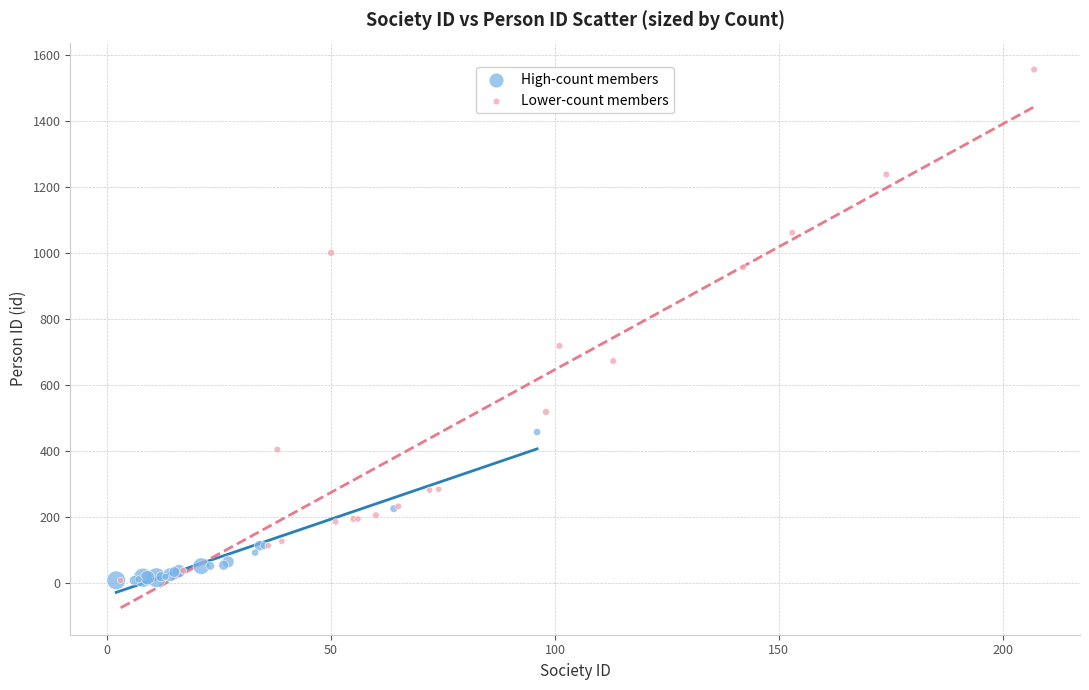

Which series has the largest Y range (max minus min)?

Lower-count members